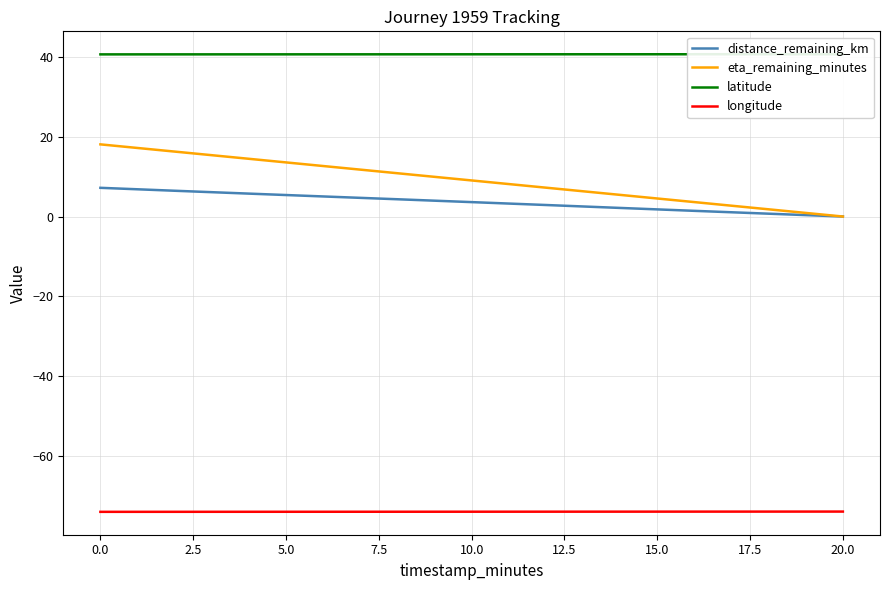

True or false: longitude and eta_remaining_minutes cross at least once.

False